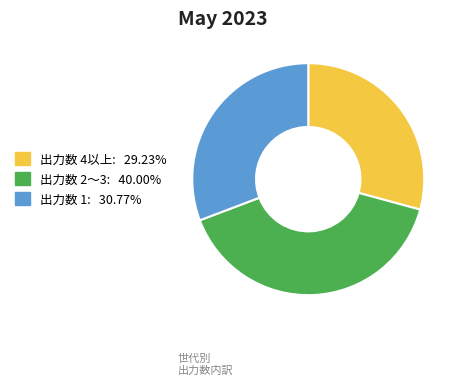

Does any single category account for the majority?

No